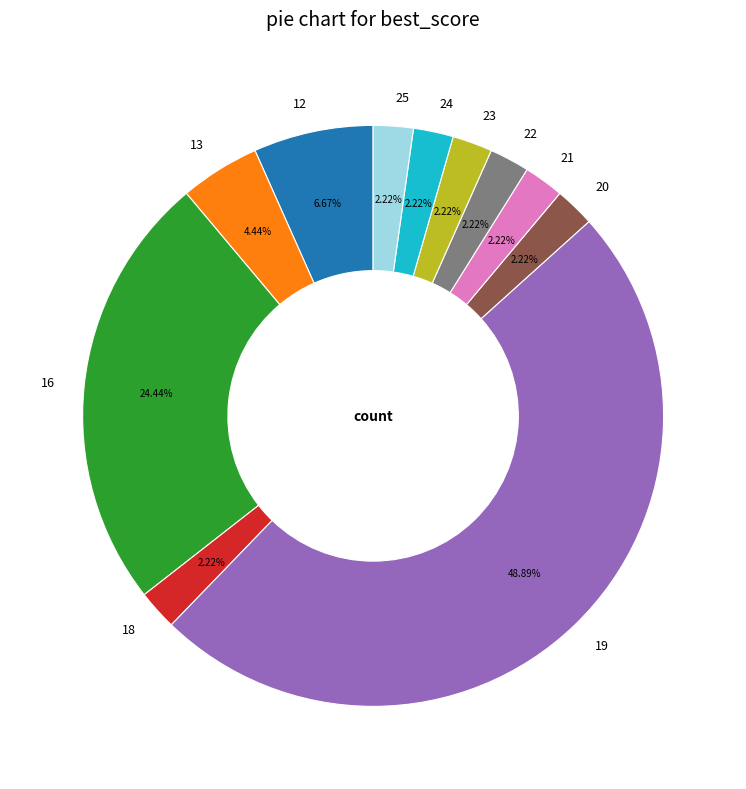

True or false: 23 accounts for 15% of the total.

False